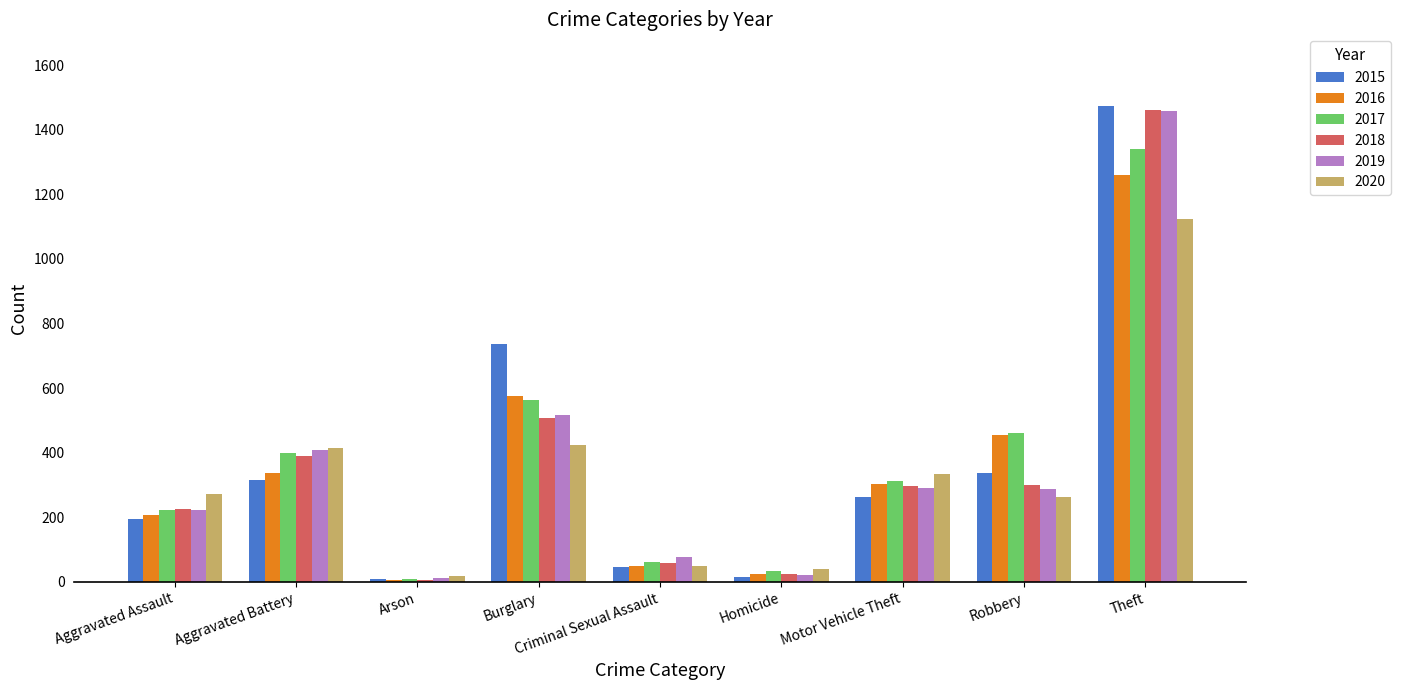

The value of 2016 at Burglary is 795. True or false?

False